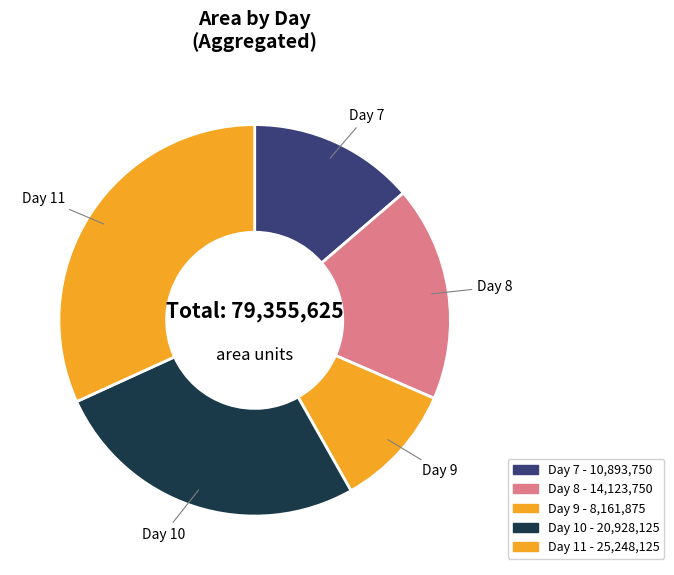

Is there any slice that represents more than half of the pie?

No